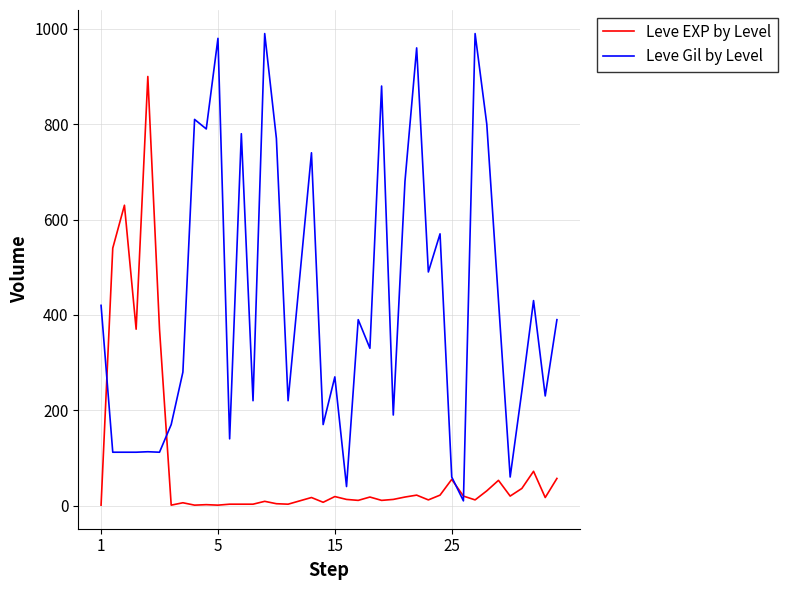

After their last crossing, which series has the higher values: Leve Gil by Level or Leve EXP by Level?

Leve Gil by Level